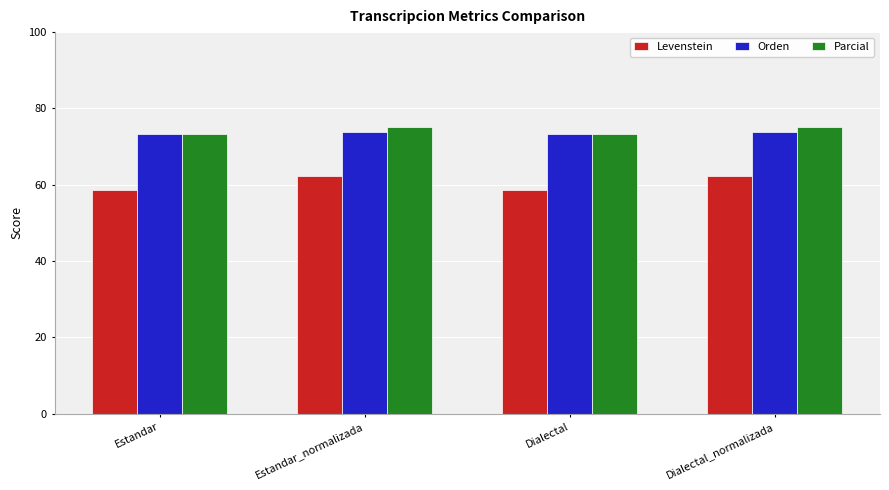

At how many categories does at least one series exceed 71?

4